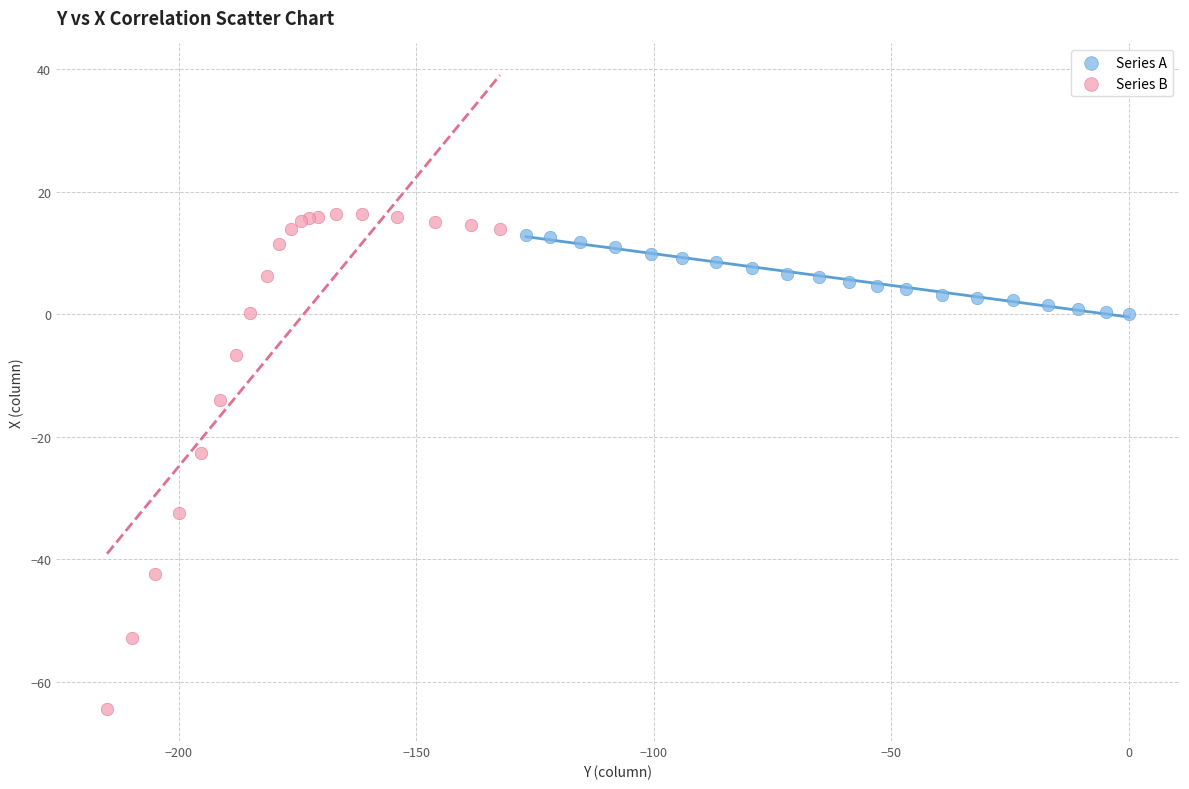

What are all the series names shown in the legend?

Series A, Series B